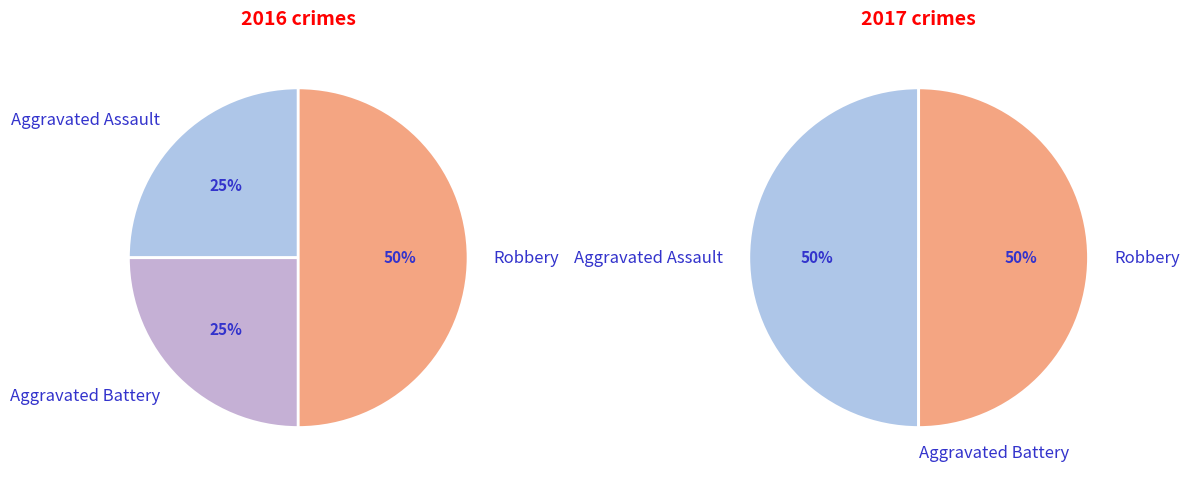

Is Aggravated Battery the majority of the pie?

No